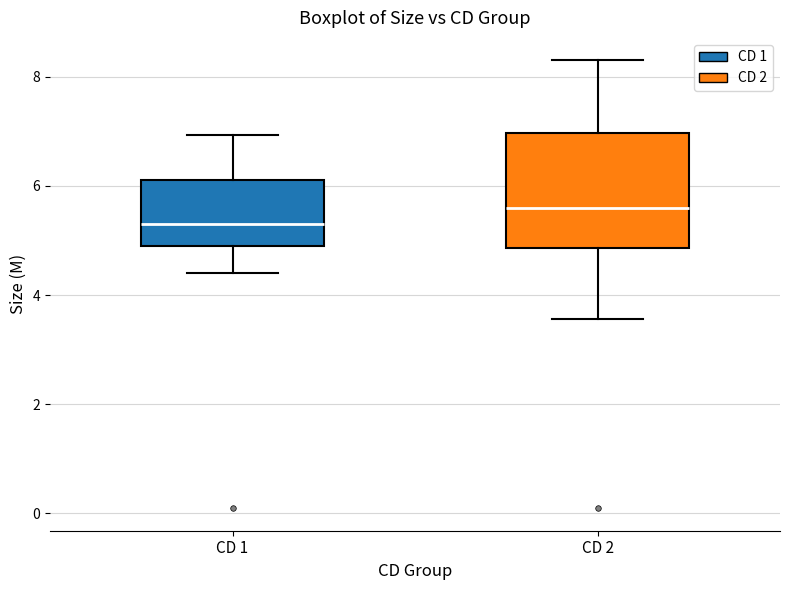

Where is the upper edge of the box for CD 2 on the y-axis? The values are not printed on the chart, so give them approximately, as read against the axis.

7.0